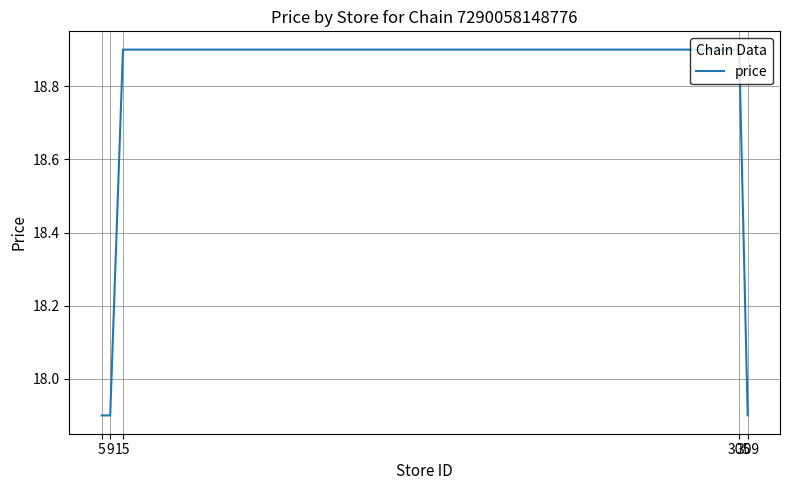

The chart shows a value of 7.6 at 5. True or false?

False